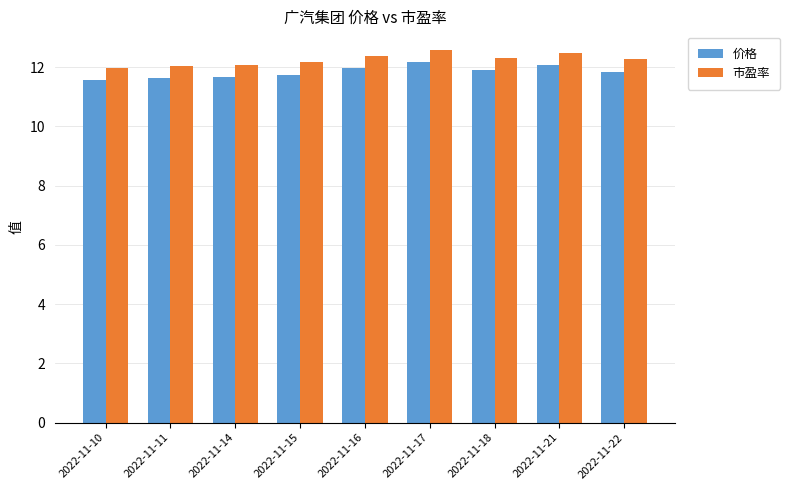

What value does the 价格 series have at 2022-11-11?

11.6